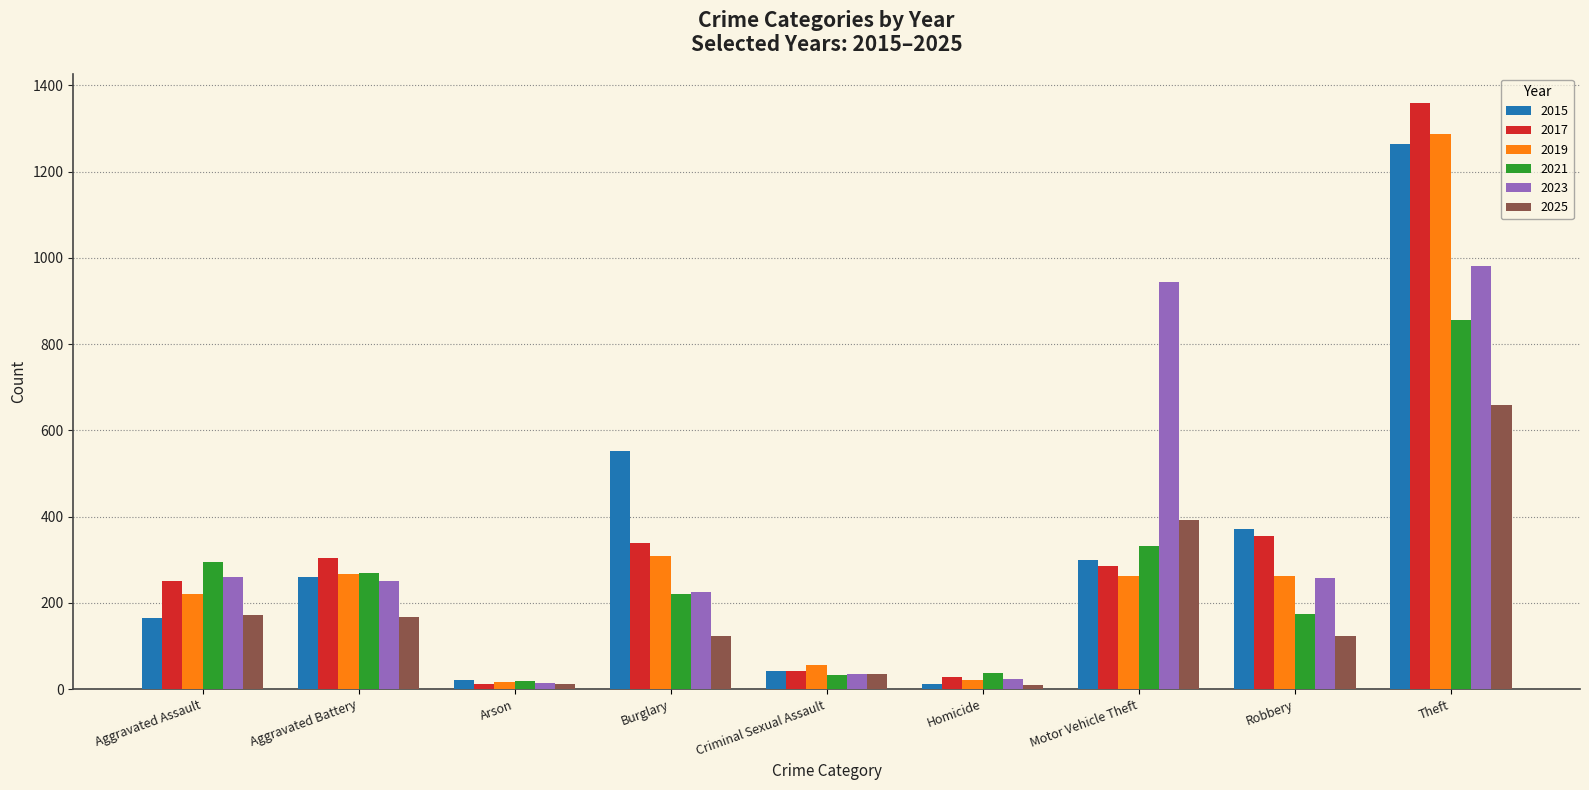

The 2025 series shows 391 at Motor Vehicle Theft. True or false?

True